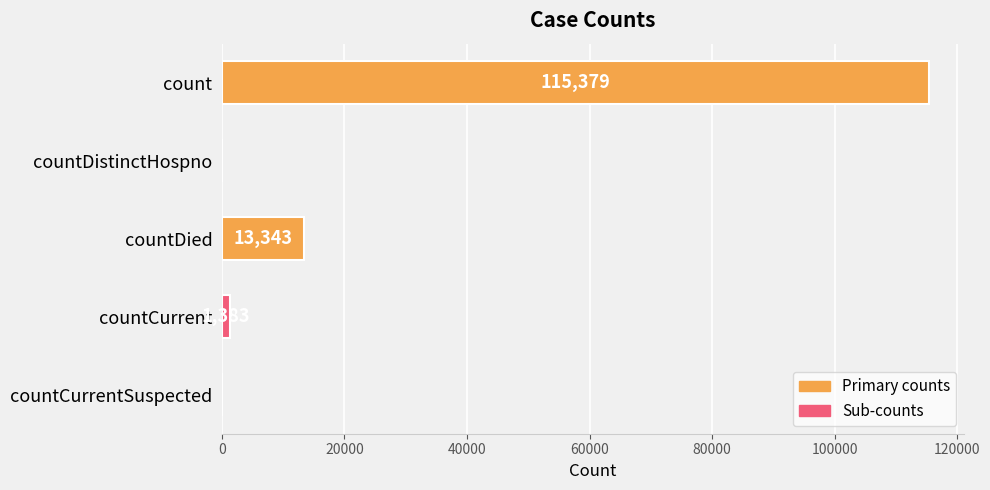

Reading bottom to top, what are all the values shown in this chart?

countCurrentSuspected=0	countCurrent=1383	countDied=13343	countDistinctHospno=0	count=115379